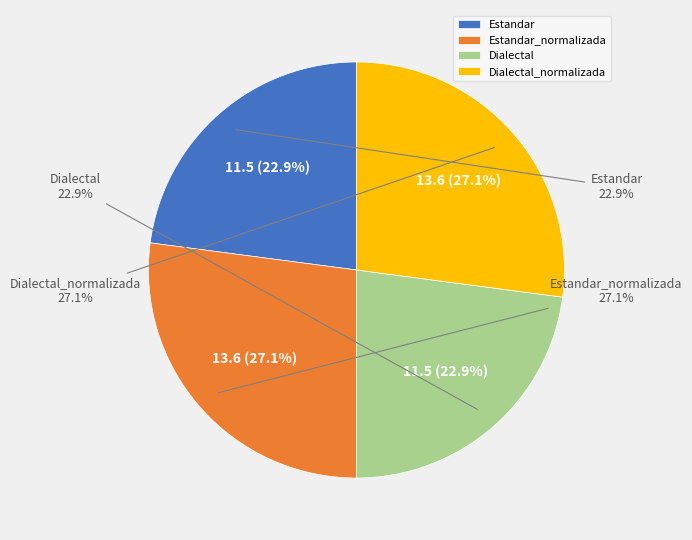

What is the total percentage of Dialectal_normalizada and Dialectal?

50.0%